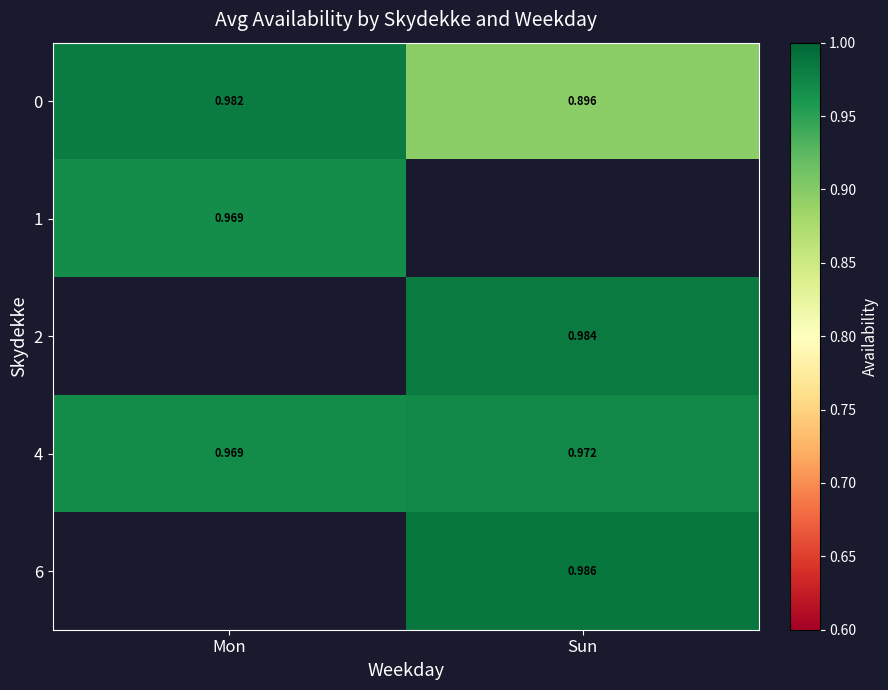

At which label does 6 first exceed 0?

Sun